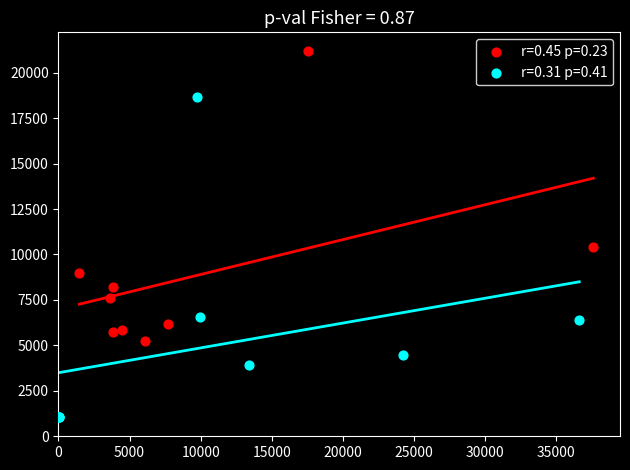

Which series has the largest Y range (max minus min)?

r=0.31 p=0.41